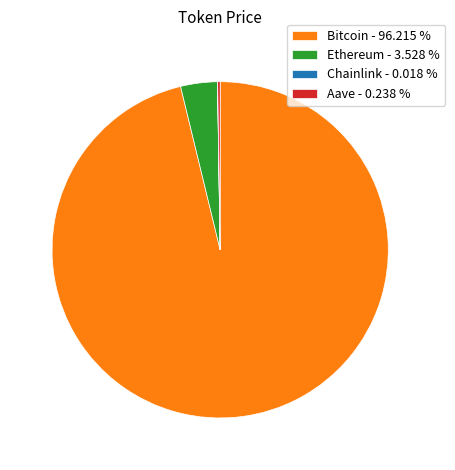

Is Bitcoin - 96.215 % the majority of the pie?

Yes